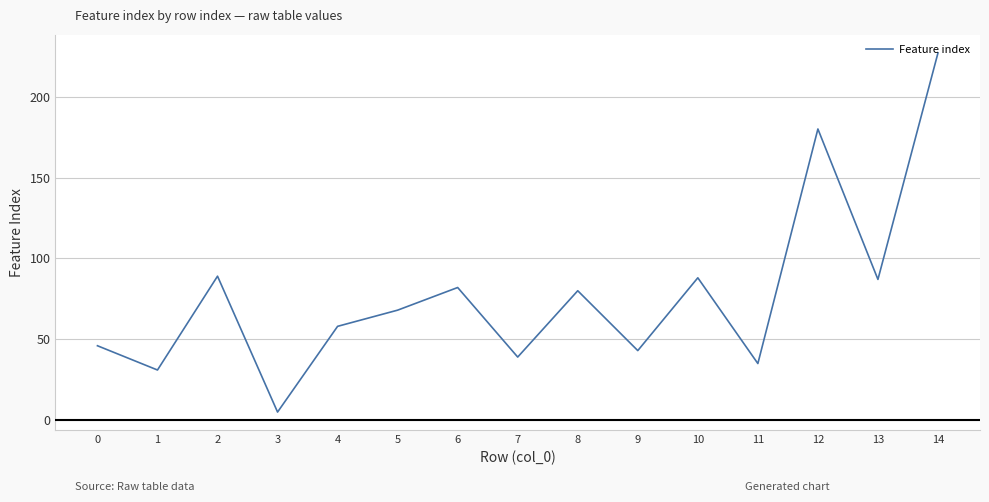

Which category has the highest value across all series?

14